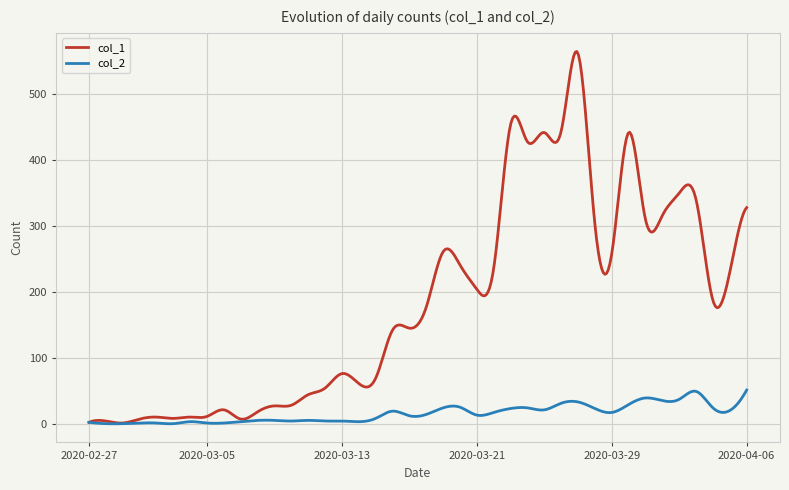

What is the highest value of the col_1 series?

565.1